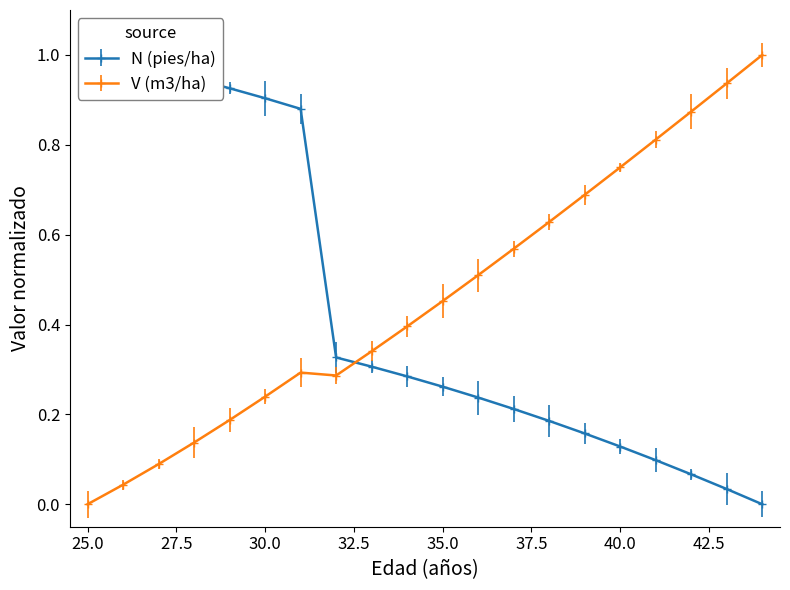

At how many categories does at least one series exceed 0?

20